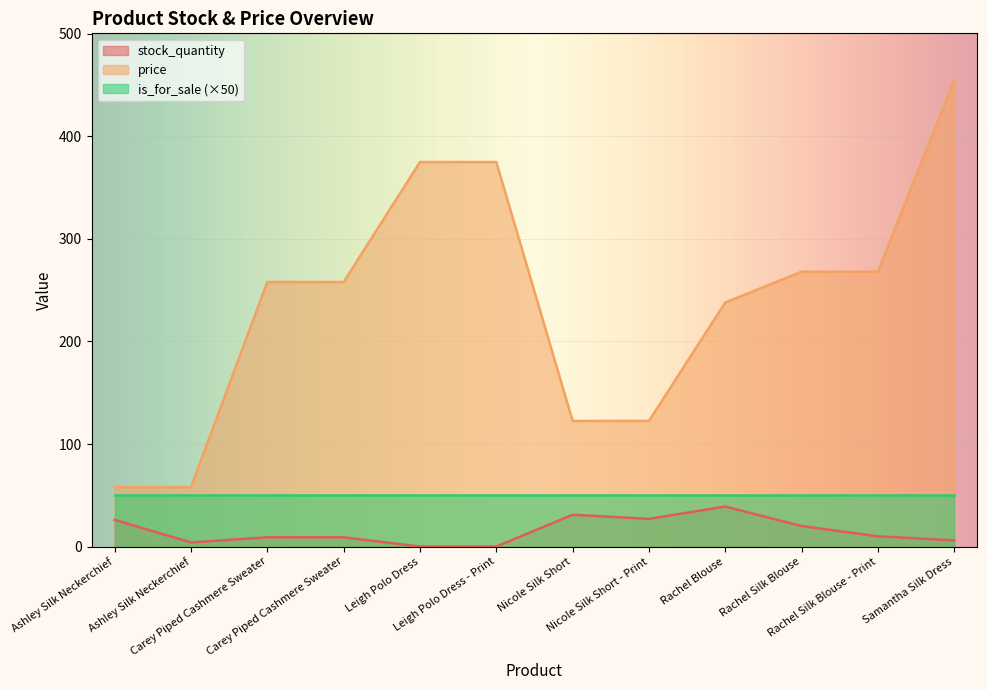

Between Rachel Silk Blouse - Print and Leigh Polo Dress - Print, which is larger?

Rachel Silk Blouse - Print